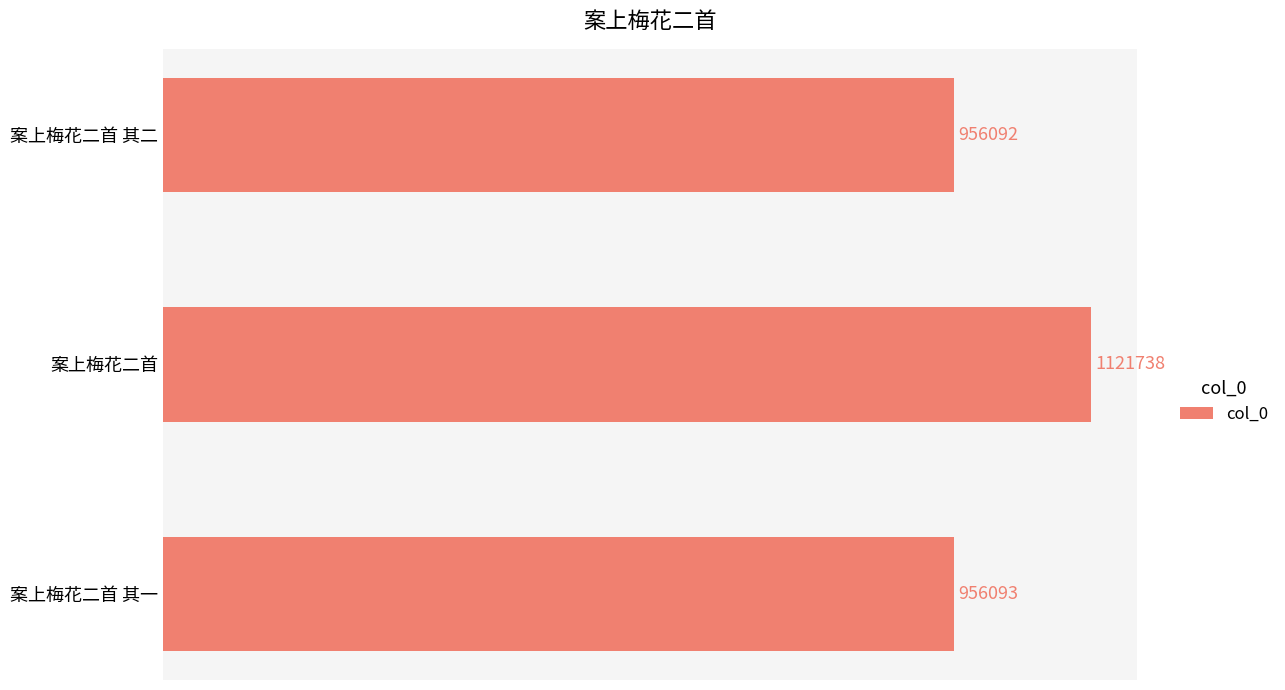

What is the minimum value shown in the chart?

956092